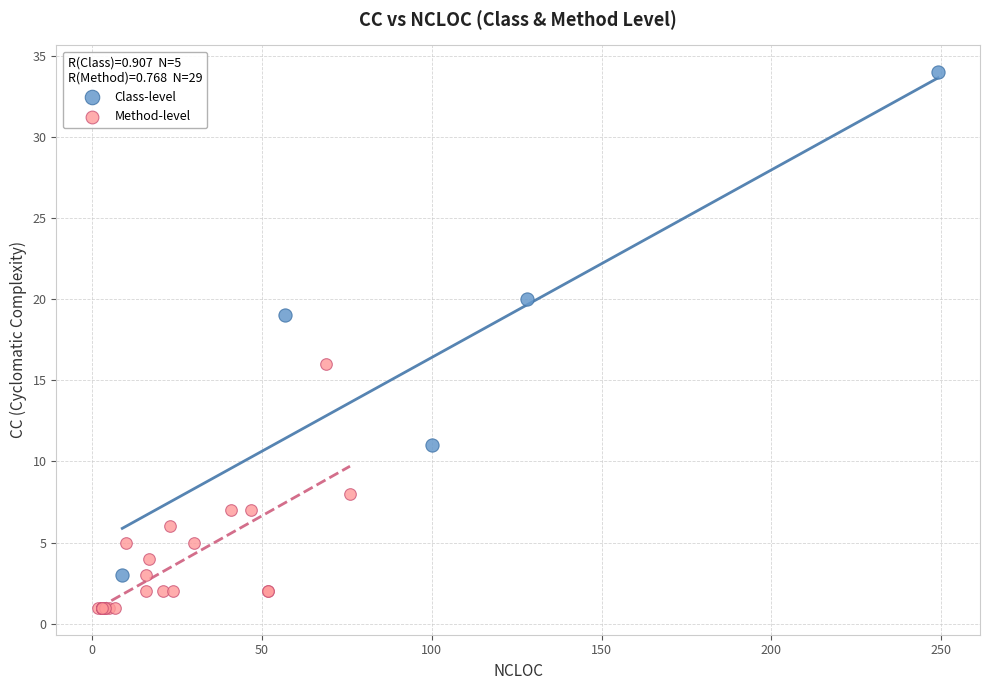

Which series contains the lowest Y value?

Method-level